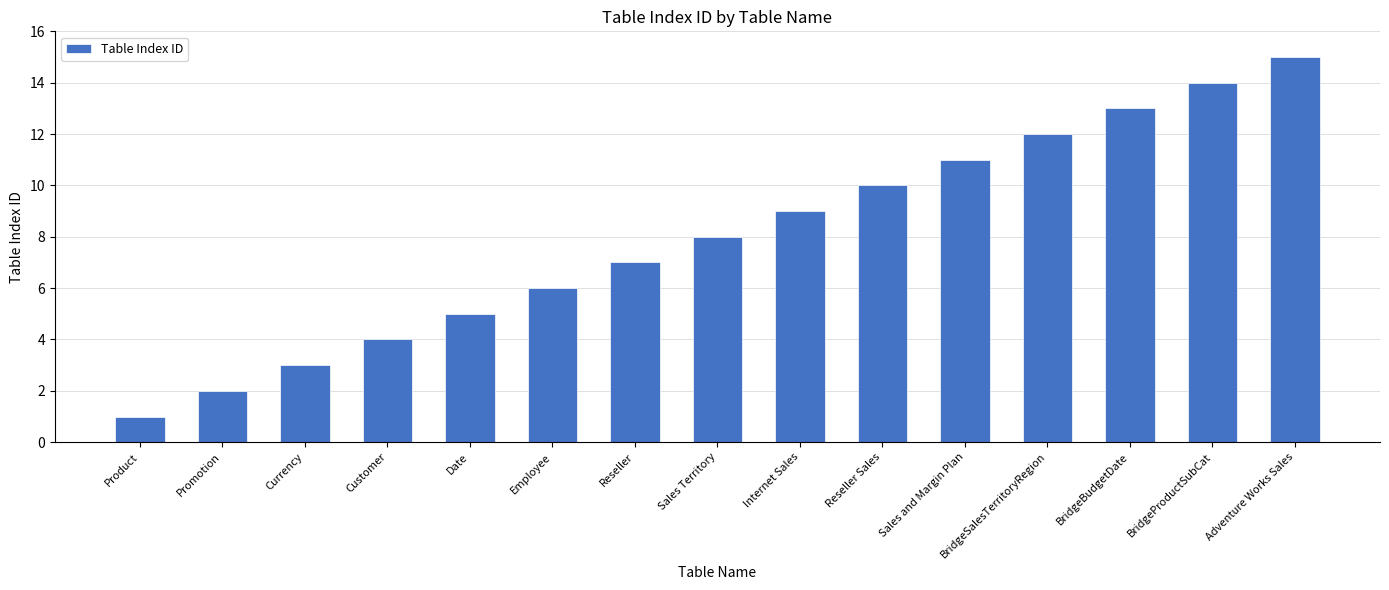

How many distinct data groups are displayed?

1